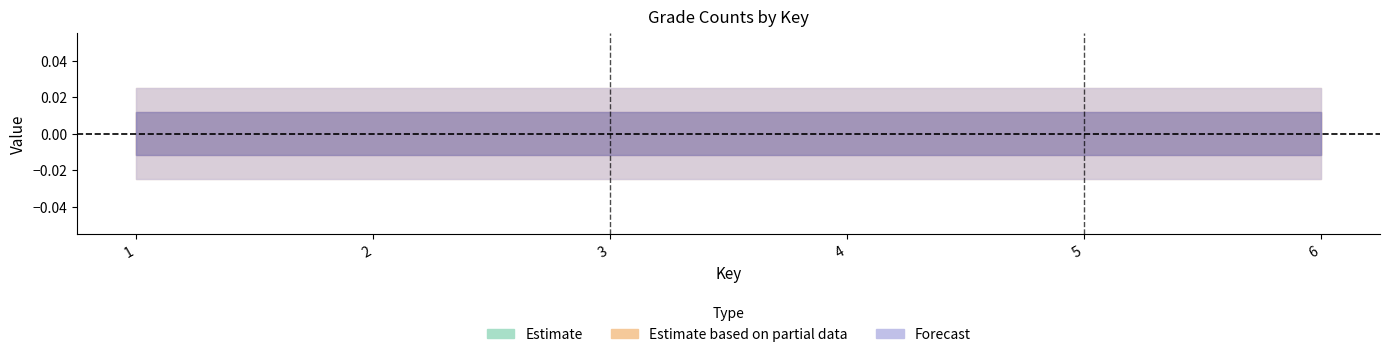

The value of superGradeCount:int at 2 is 0. True or false?

True